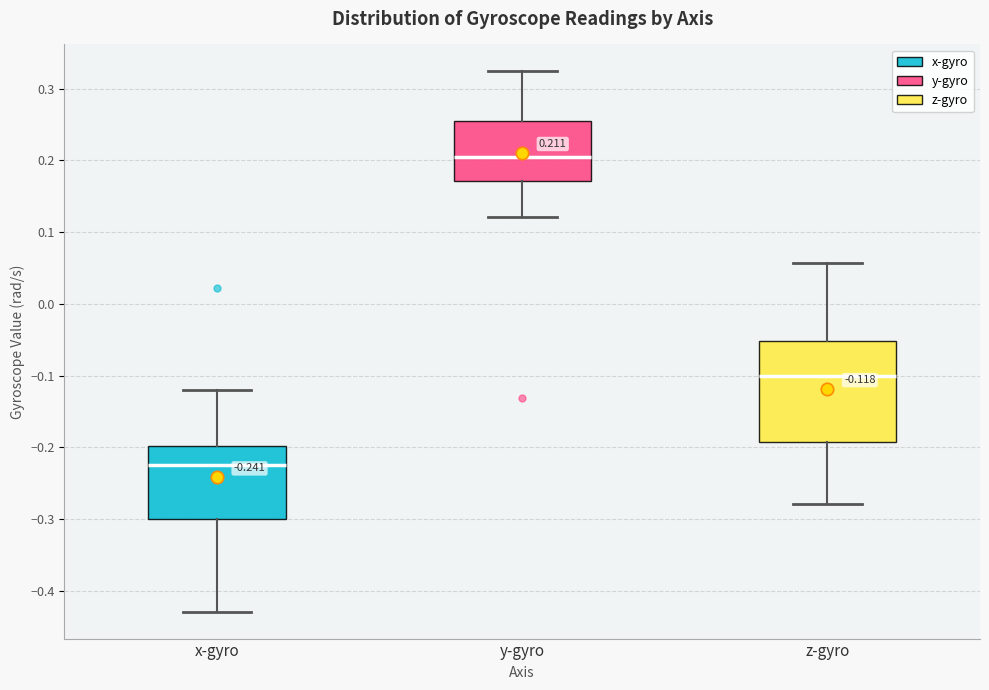

Comparing the boxes themselves (not the whiskers), which one is the tallest?

z-gyro